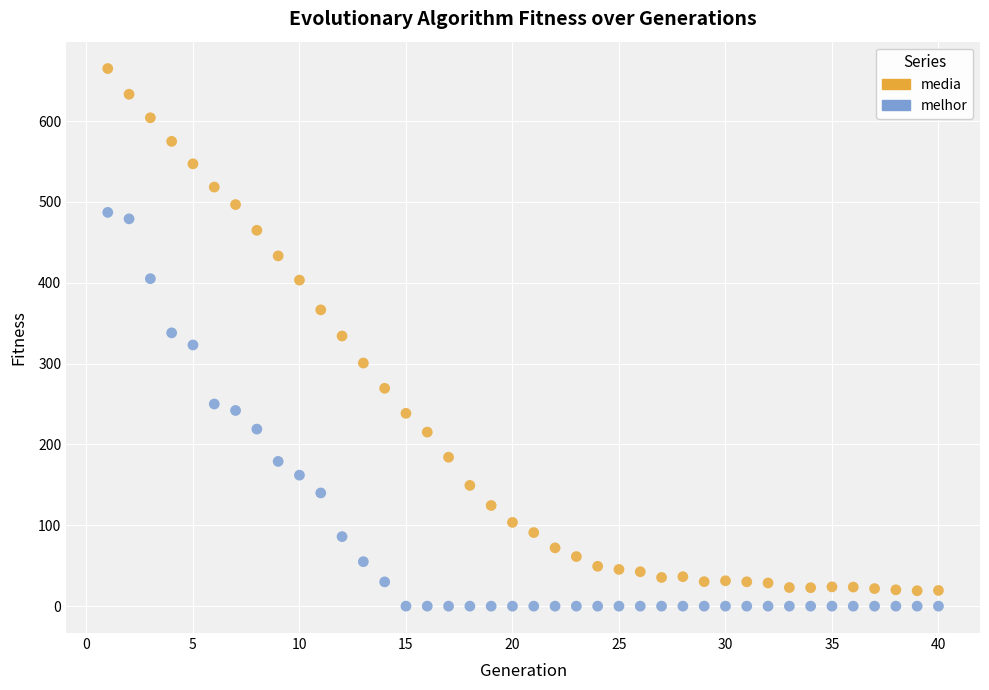

Across all data points, what is the range of Y values (max minus min)?

664.9